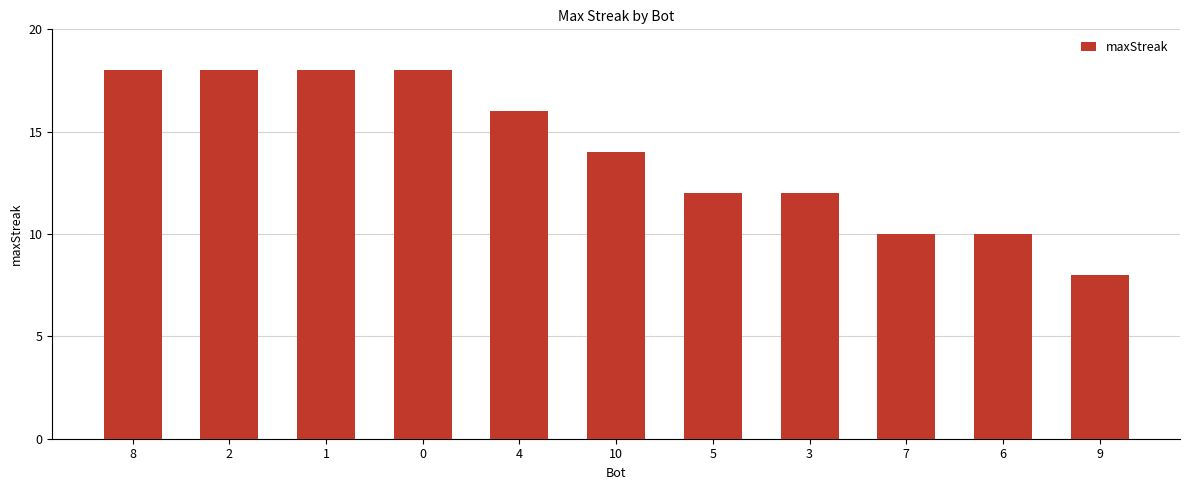

How many data points are less than 14?

5